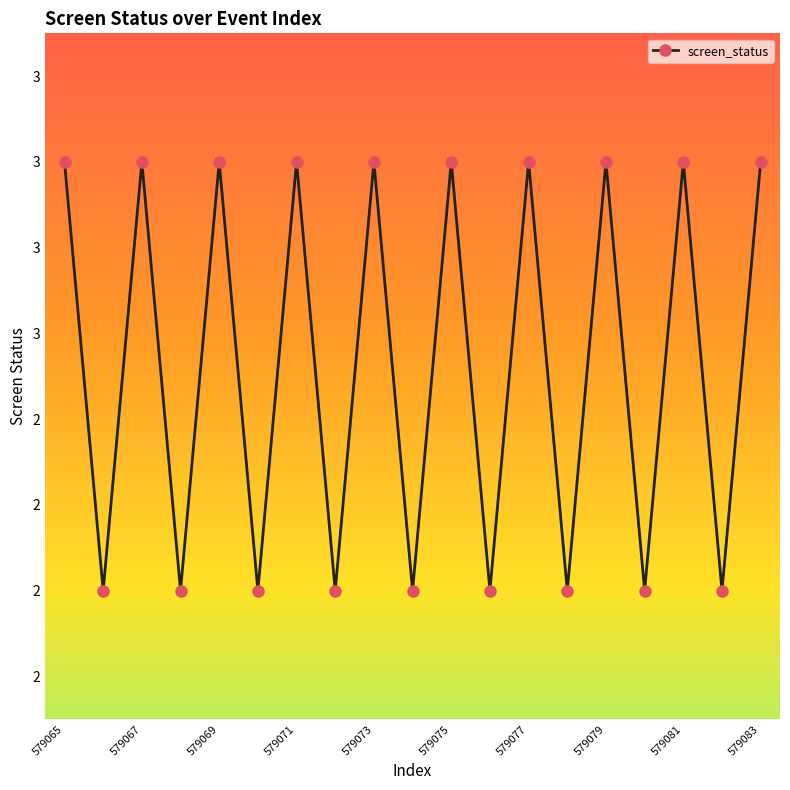

Does the chart have visible grid lines?

No